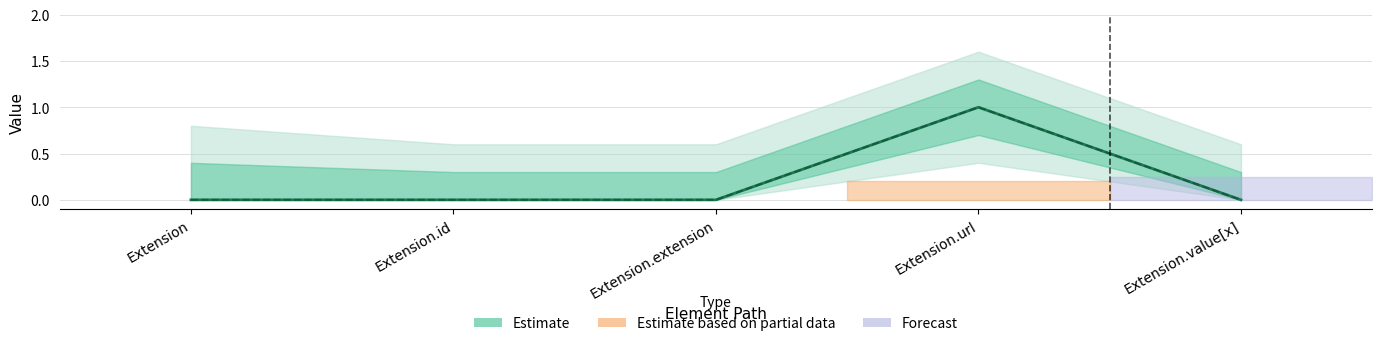

Where is Min nearest to the value 0?

Extension